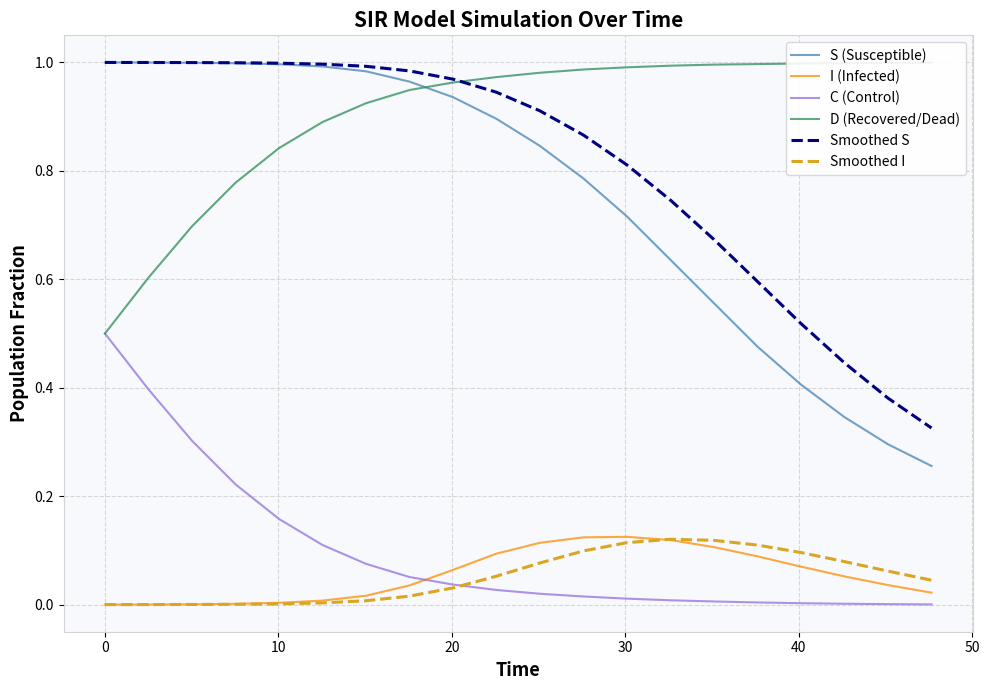

Does the chart have visible grid lines?

Yes